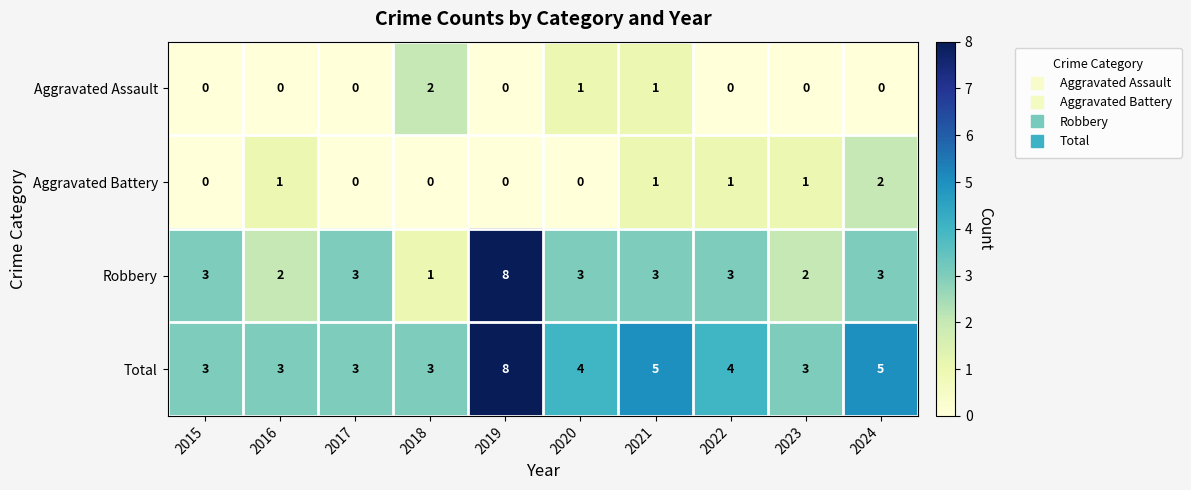

What is the maximum value shown in the chart?

8